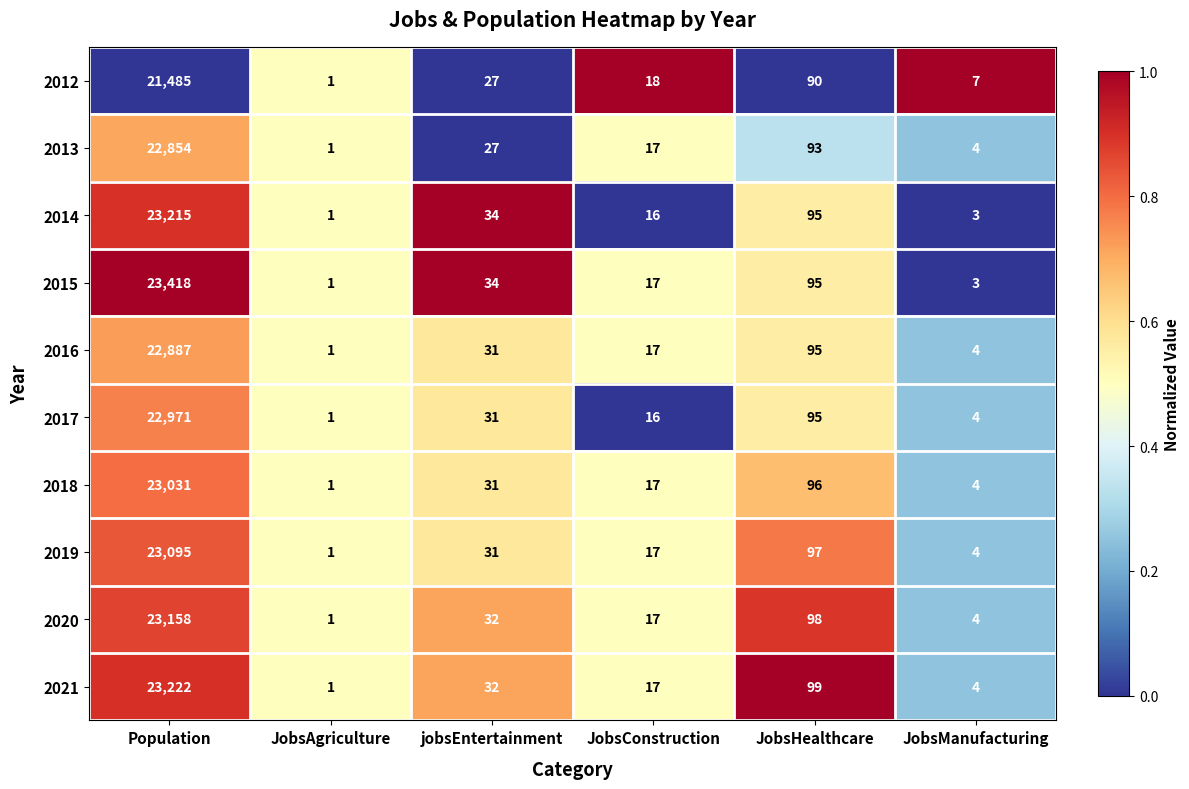

At which label is 2013 closest to 11427?

JobsHealthcare